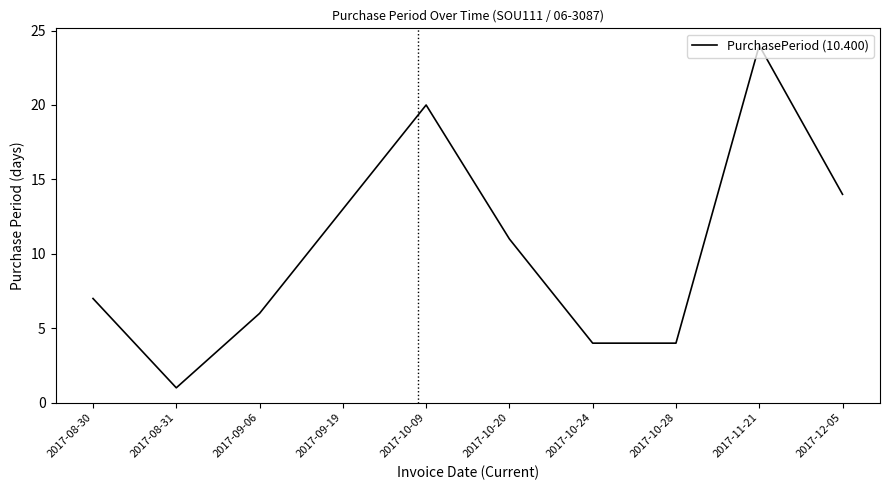

Does the chart display data point markers on the line(s)?

No